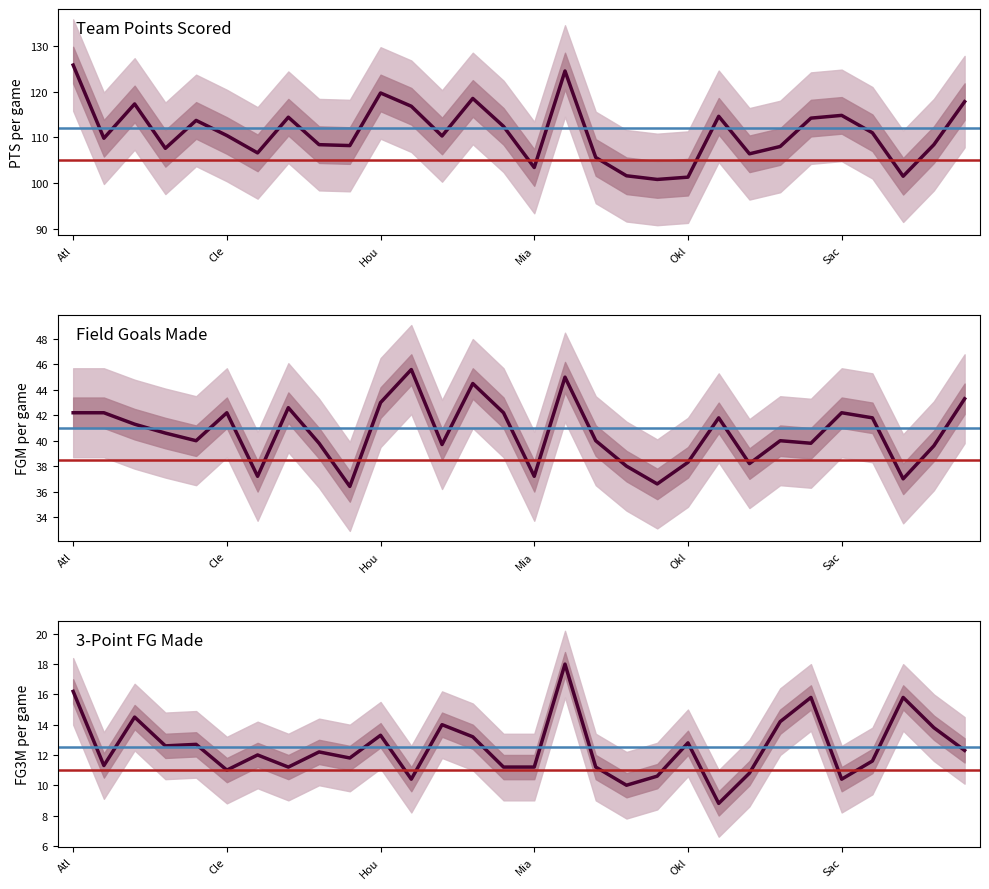

Rank the series by their average value, from lowest to highest.

FG3M, FGM, PTS